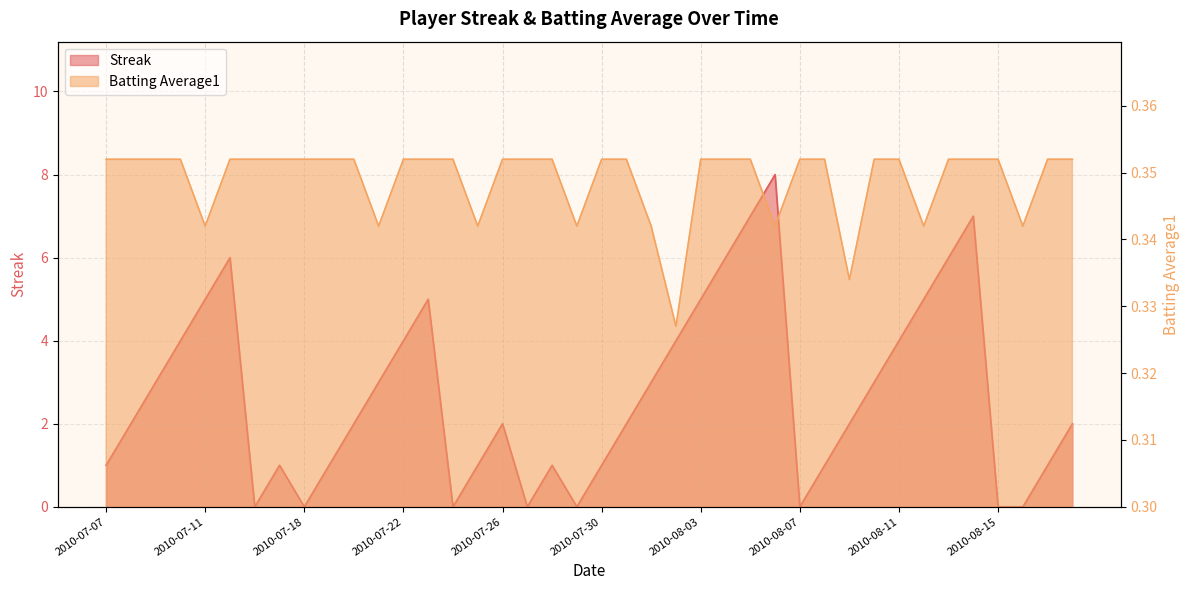

What position from the left is 2010-08-04?

26